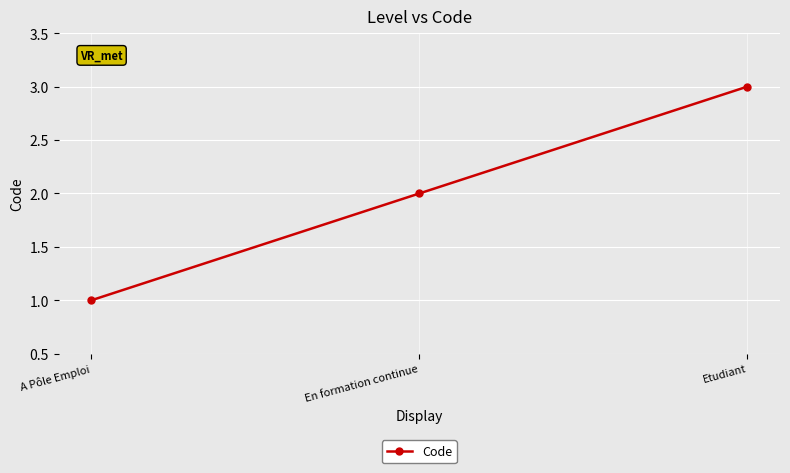

What position from the left is A Pôle Emploi?

1